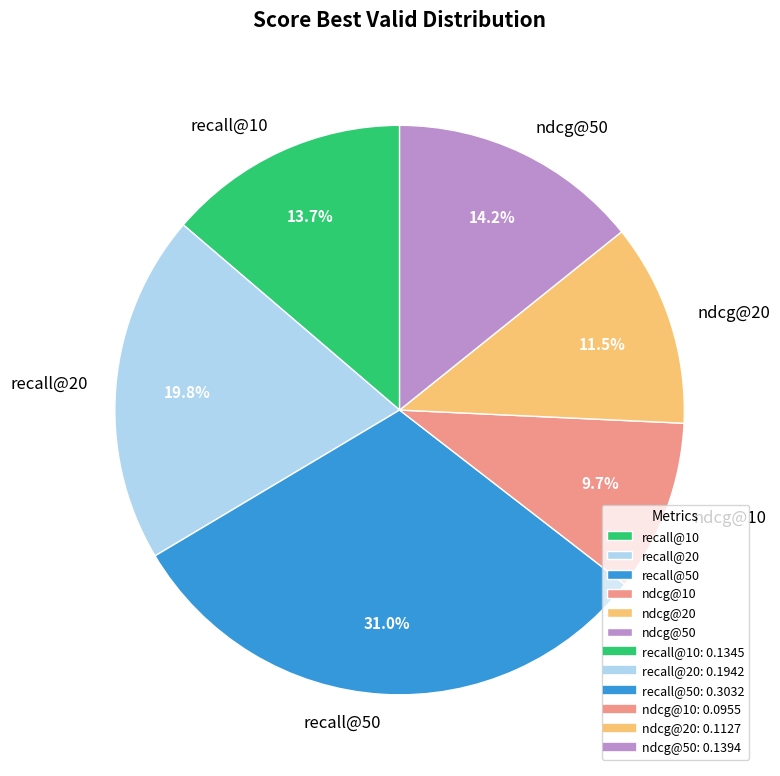

To the nearest percent, what is the difference between the largest and smallest slice percentages?

21%